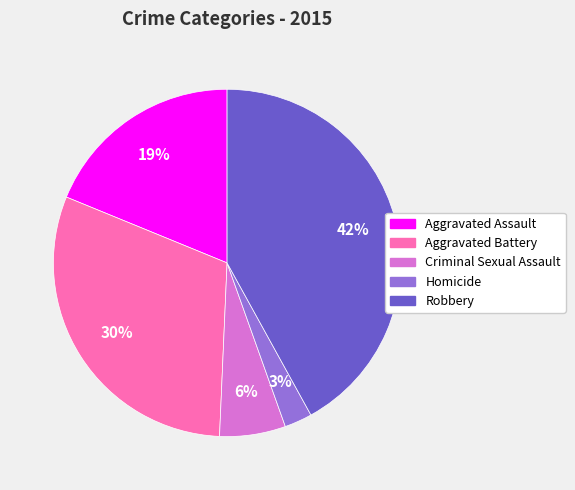

To the nearest percent, what portion does Robbery represent?

42%